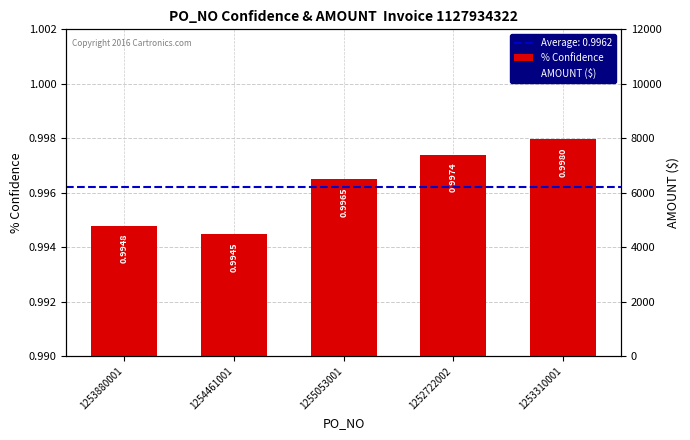

At 1252722002, list the series in order from smallest to largest.

% Confidence, AMOUNT ($)